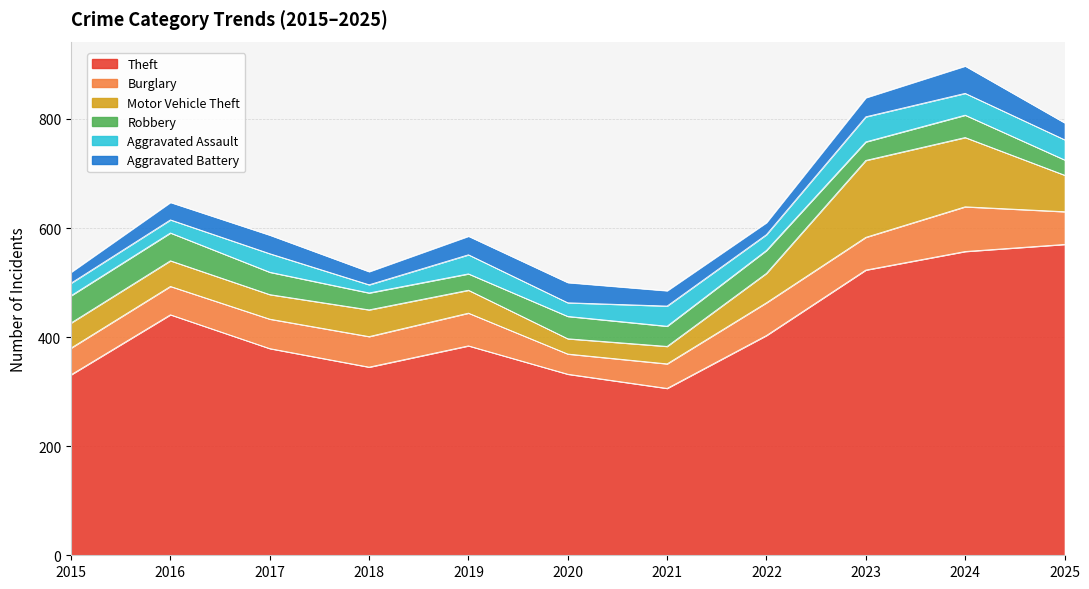

What is the sum of the Robbery values at 2022 and 2025?

70